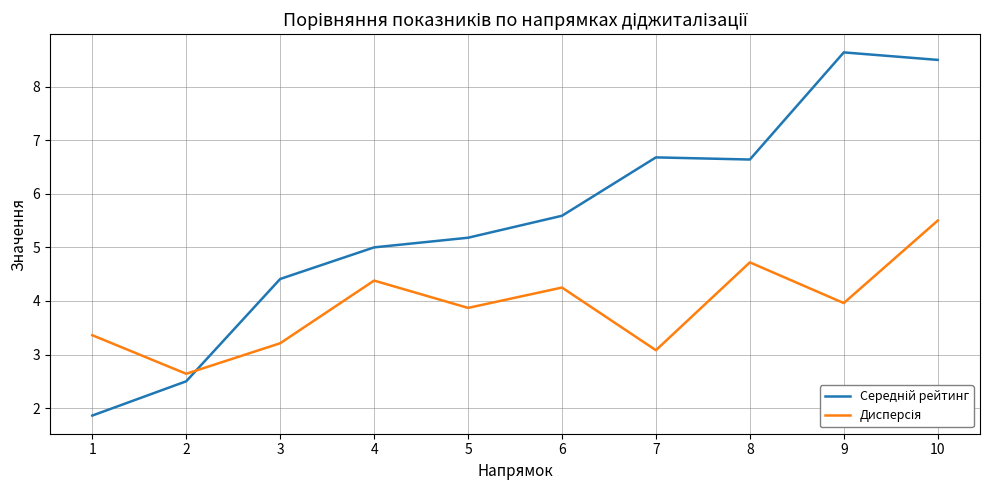

At which category is the sum across all series the highest?

10